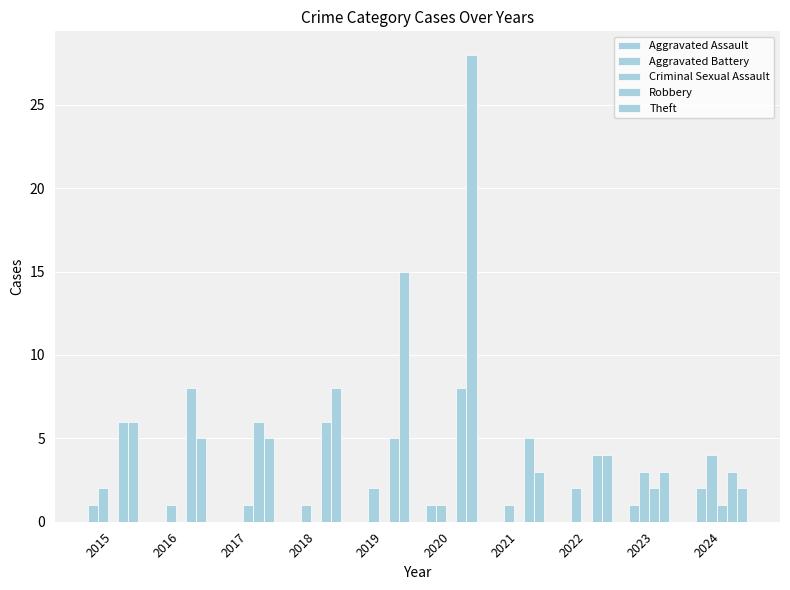

What is the average value of the Aggravated Battery series?

2